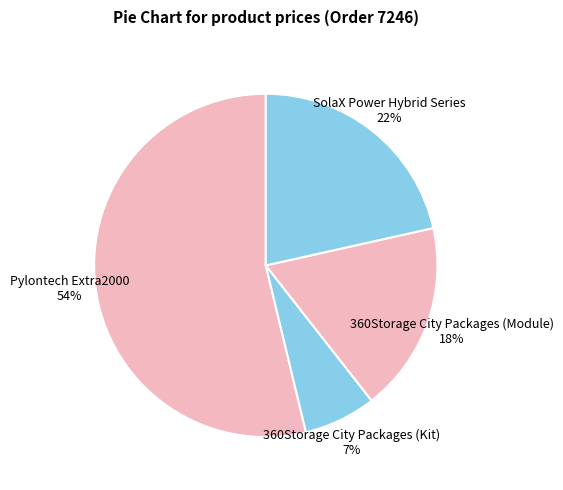

Does 360Storage City Packages (Module) account for over 50% of the chart?

No